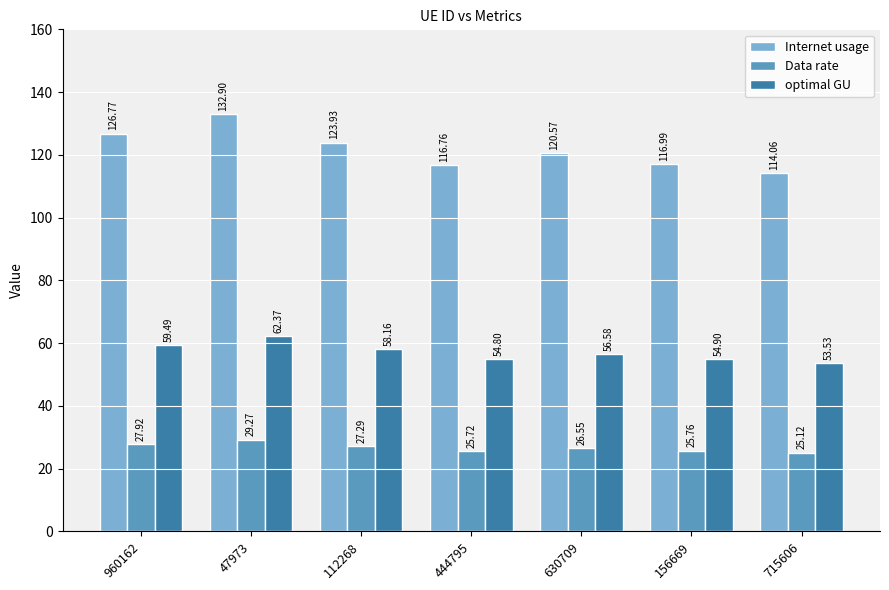

What is the greatest value displayed?

132.9